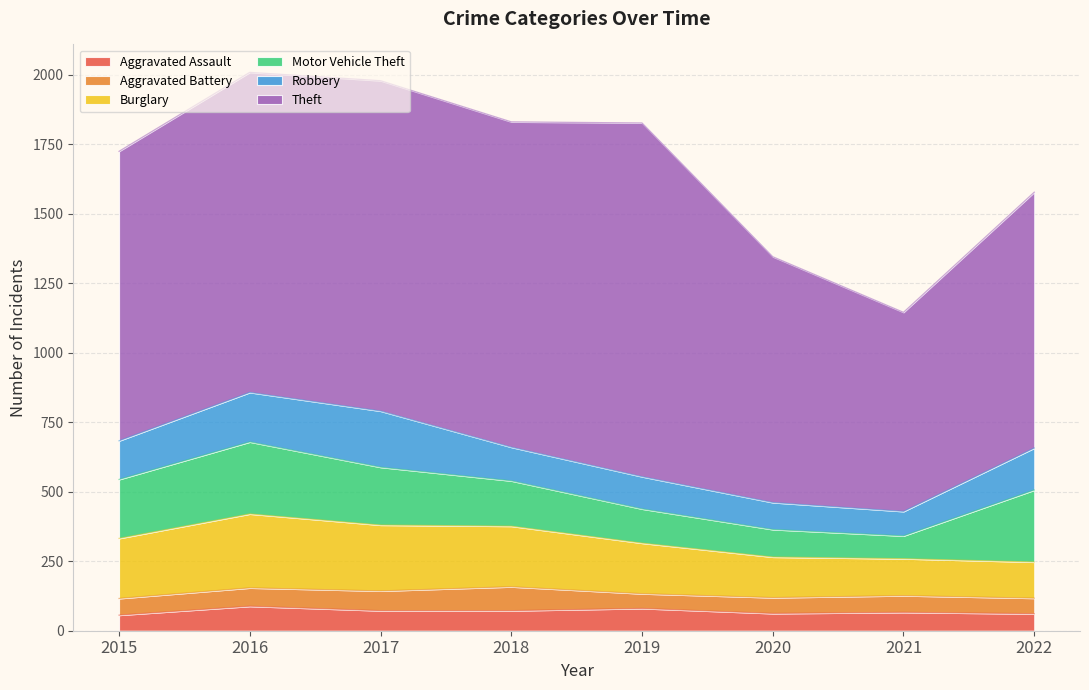

True or false: Burglary has a value of 237 at 2017.

True